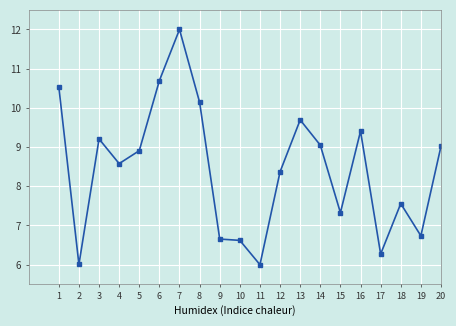

At which category does the data reach its first local valley?

2